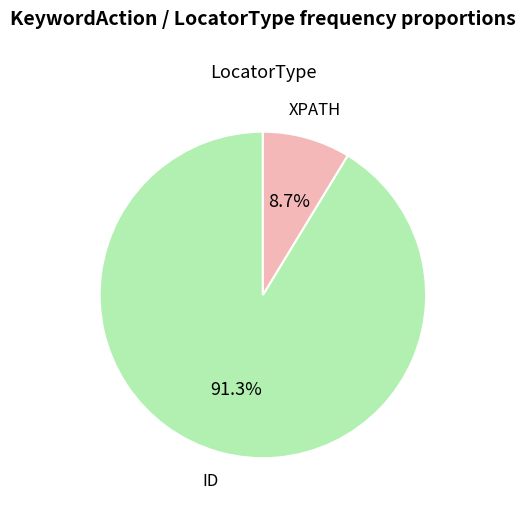

Rank the categories by value from lowest to highest.

XPATH, ID